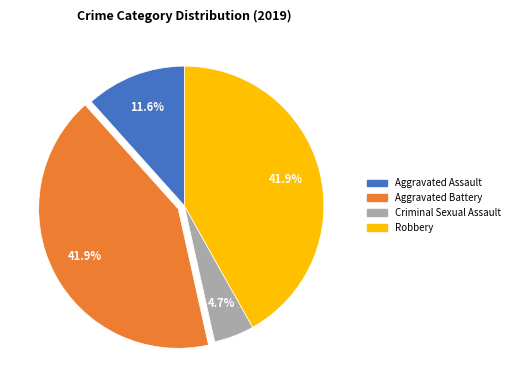

Between Criminal Sexual Assault and Aggravated Assault, which is larger?

Aggravated Assault